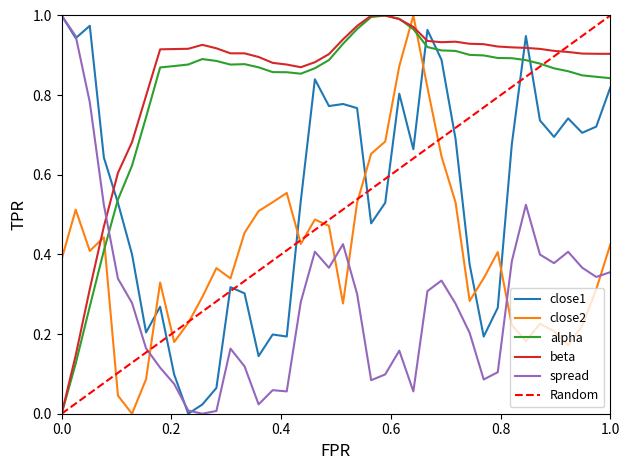

True or false: close2 and close1 cross at least once.

True